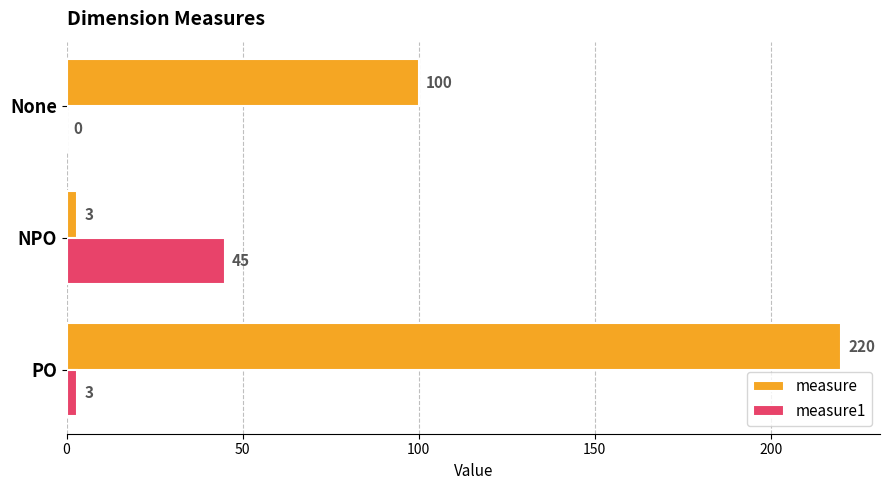

At which label does measure reach its peak?

PO